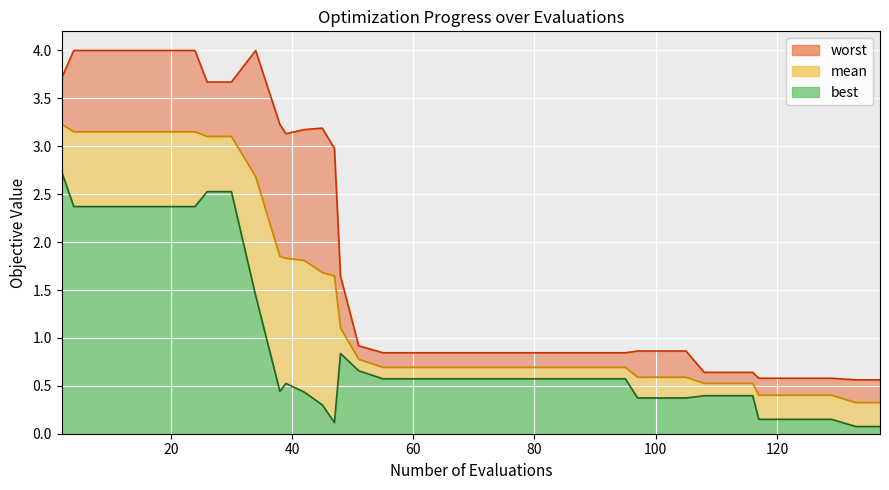

True or false: best has more than 2 interior local peaks.

False